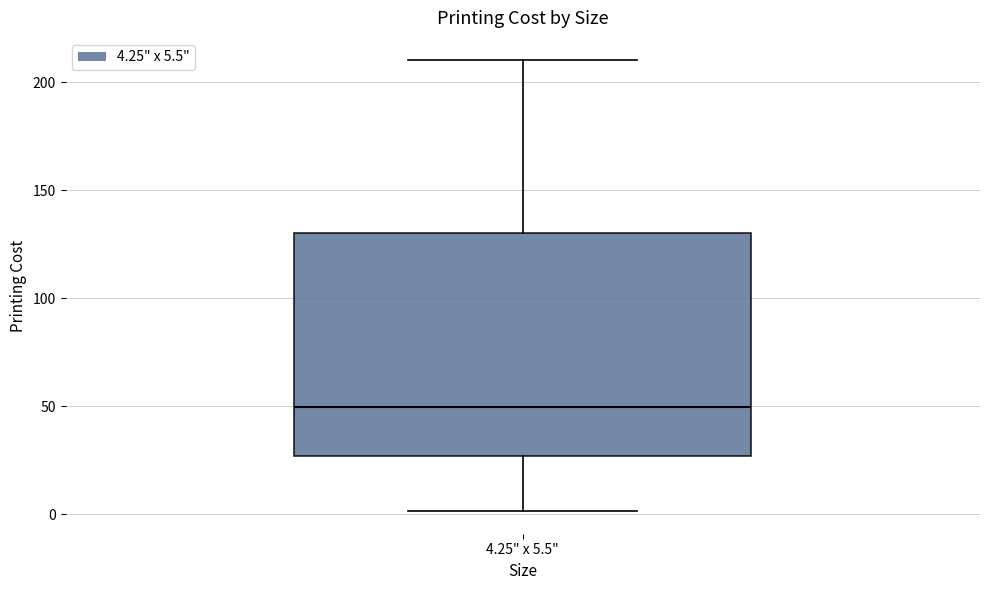

Read this box plot against the y-axis: the position of the median line, the range covered by the box, and the ends of both whiskers. The values are not printed on the chart, so give them approximately, as read against the axis.

median 50, box 25 to 130, whiskers 0 to 210